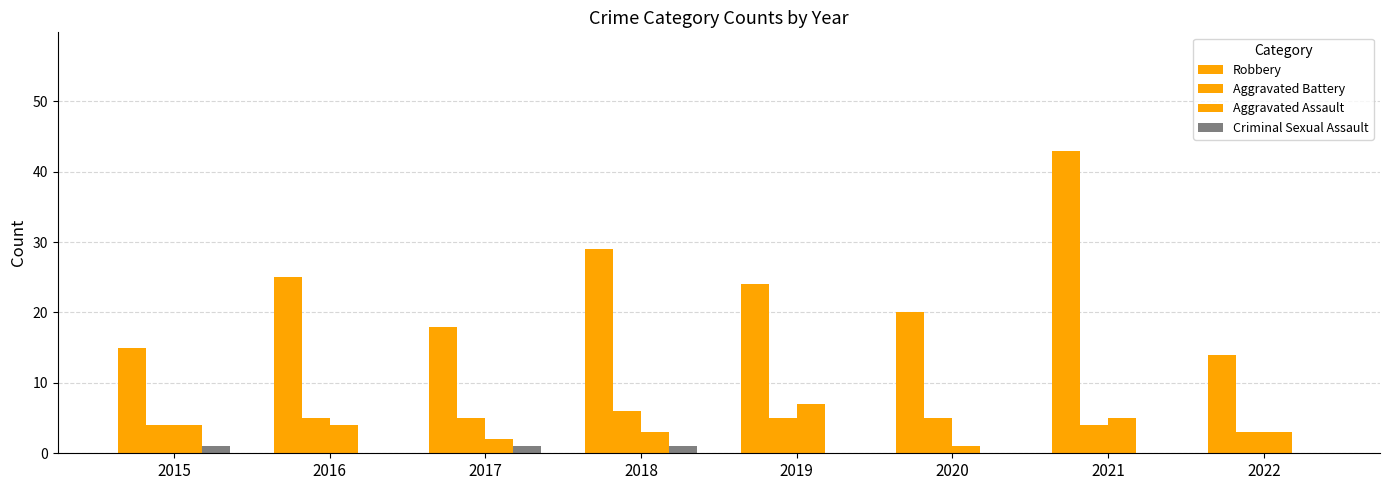

At 2019, list the series in order from largest to smallest.

Robbery, Aggravated Assault, Aggravated Battery, Criminal Sexual Assault